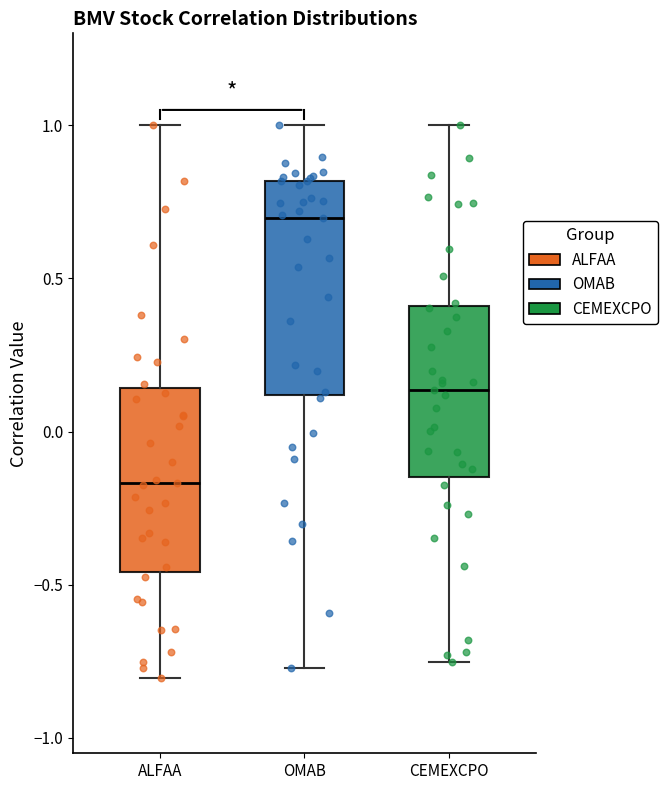

Reading left to right, read every box against the y-axis: the position of its median line, the range the box covers, and the ends of its whiskers. The values are not printed on the chart, so give them approximately, as read against the axis.

ALFAA: median -0.15, box -0.45 to 0.15, whiskers -0.80 to 1.00
OMAB: median 0.70, box 0.10 to 0.80, whiskers -0.75 to 1.00
CEMEXCPO: median 0.15, box -0.15 to 0.40, whiskers -0.75 to 1.00